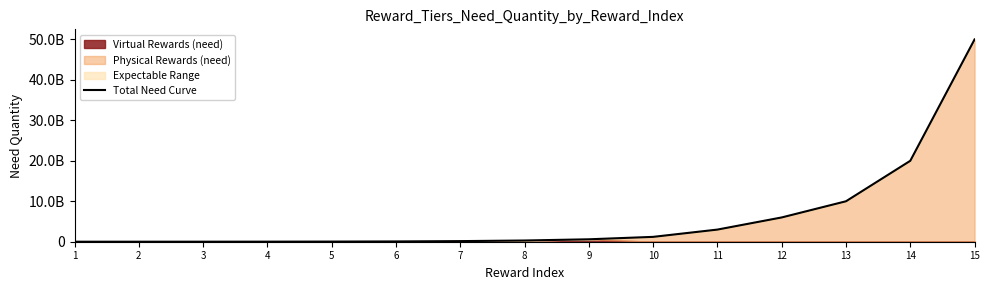

The value at 5 is 35000000. True or false?

True